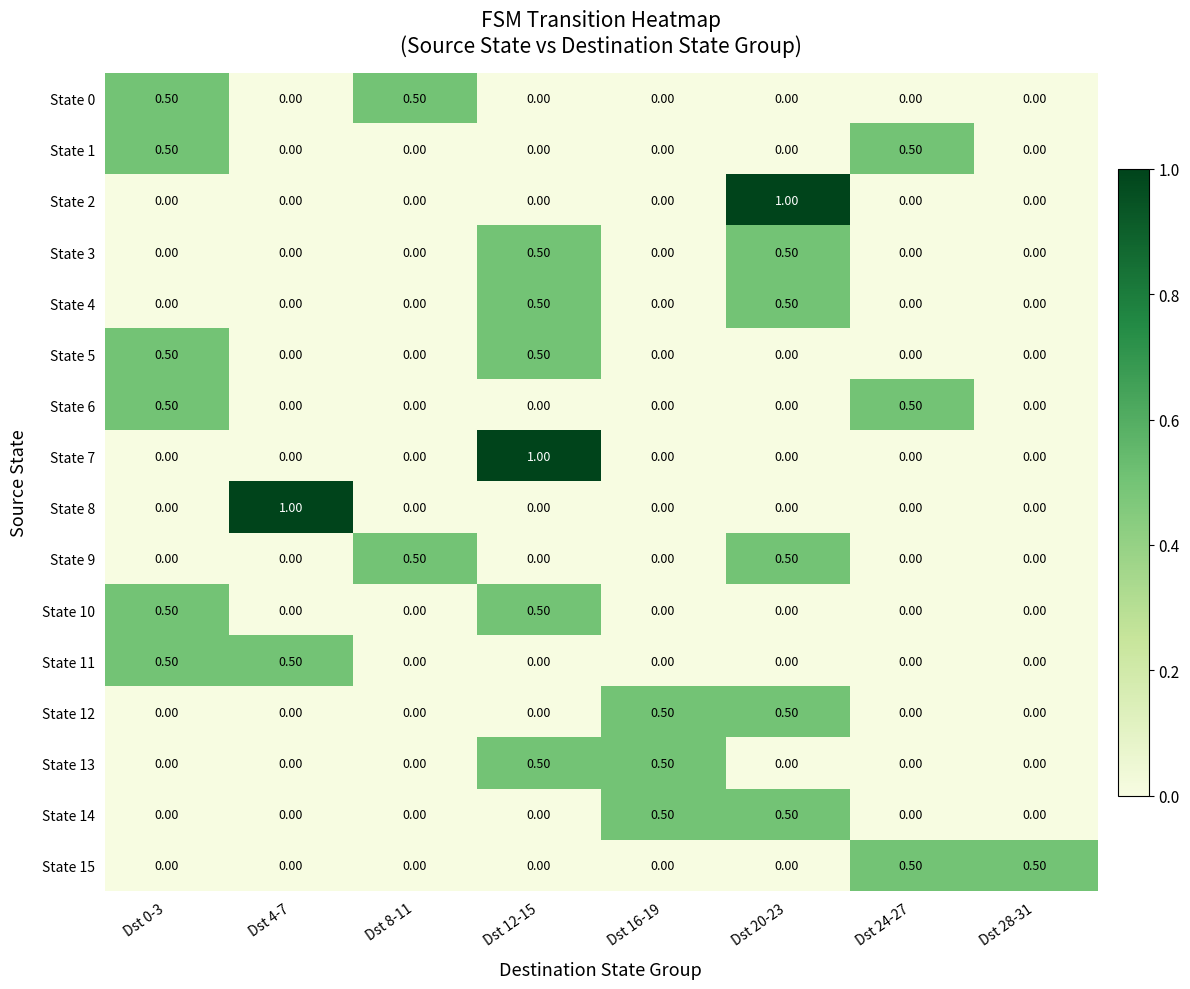

What is the difference between the maximum and minimum values in the State 6 series?

0.5